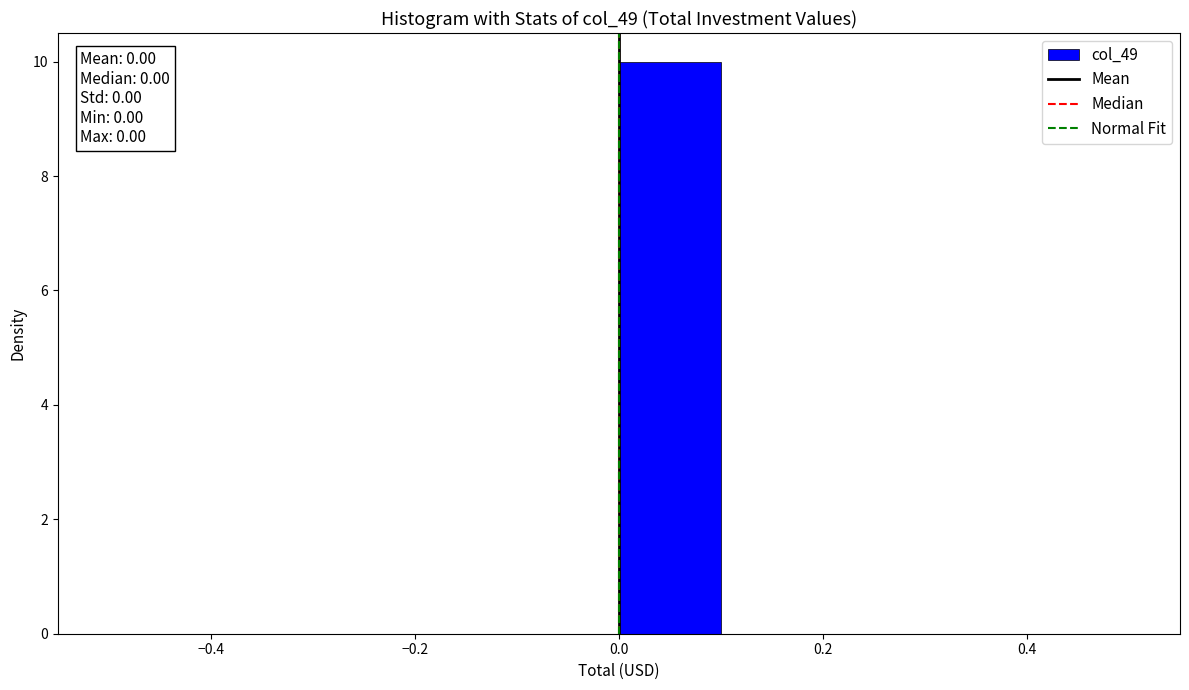

Which range on the x-axis has the tallest bar?

0.0 to 0.1